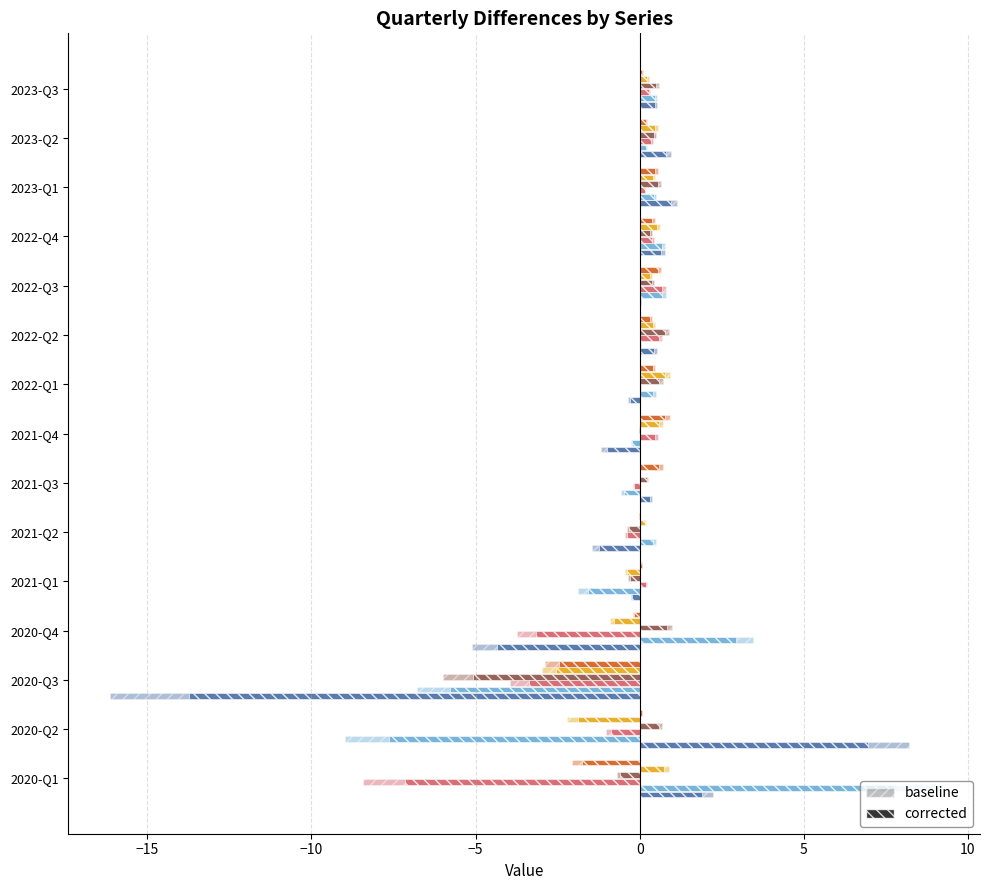

How many categories are shown in the chart?

15